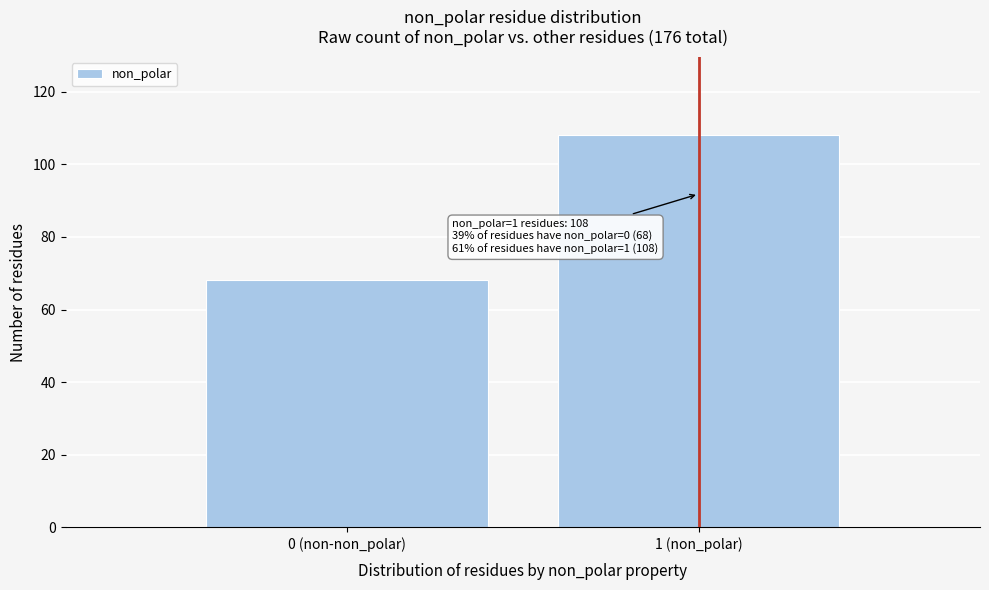

Reading left to right, list all the values displayed in this chart.

0 (non-non_polar)=68	1 (non_polar)=108